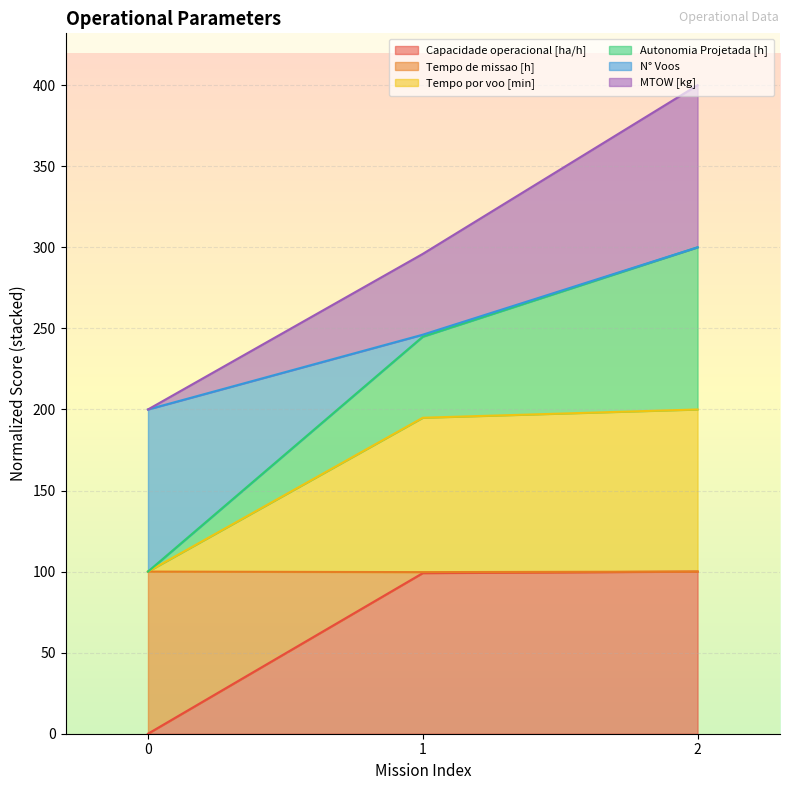

How many values in the MTOW [kg] series exceed 246?

2